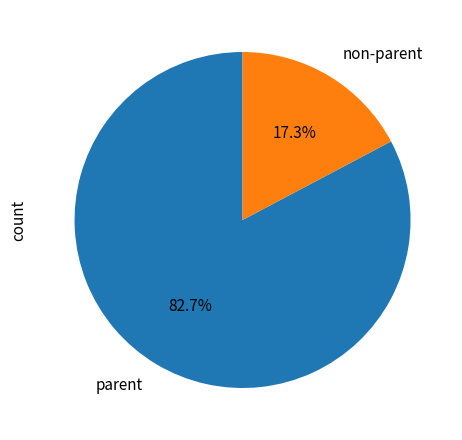

How much of the chart is everything except parent?

17.3%